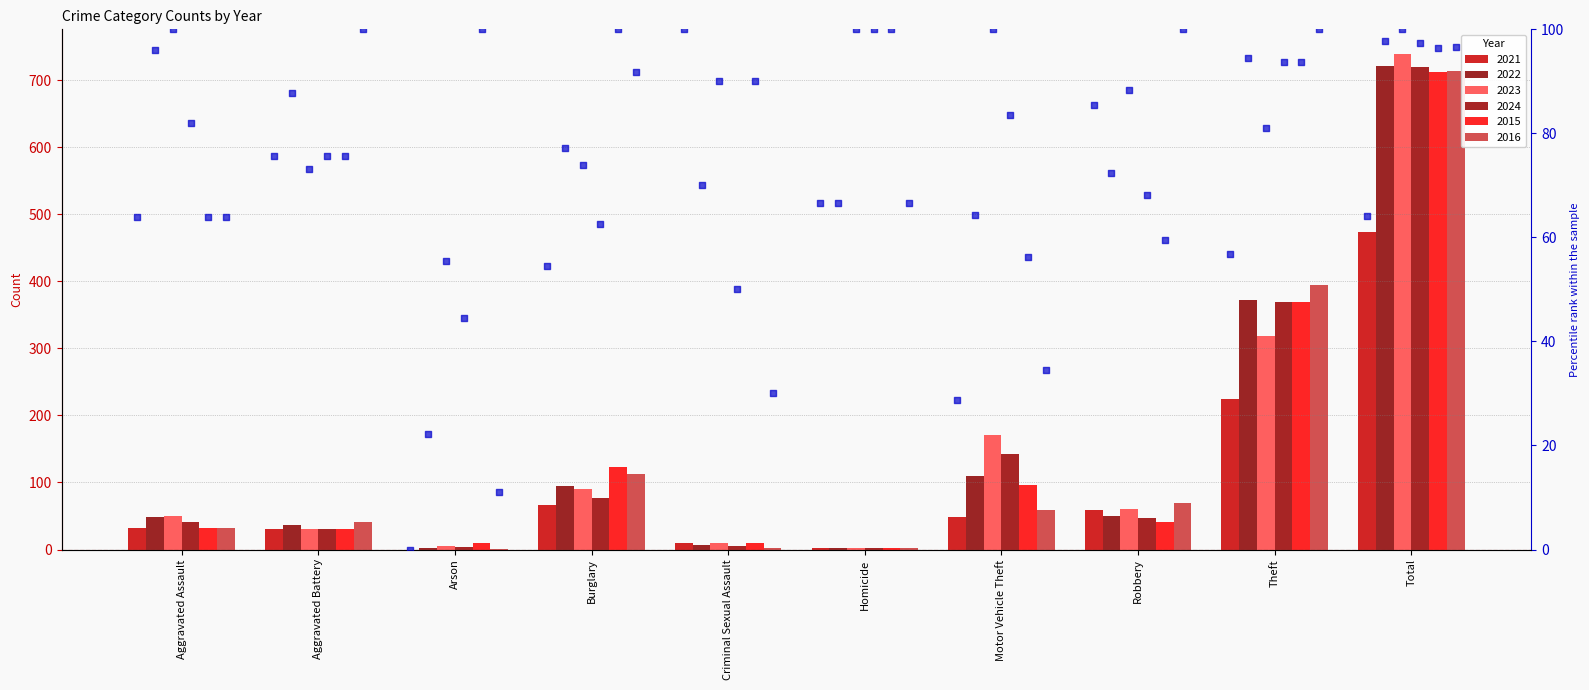

At which category is the sum across all series the highest?

Total